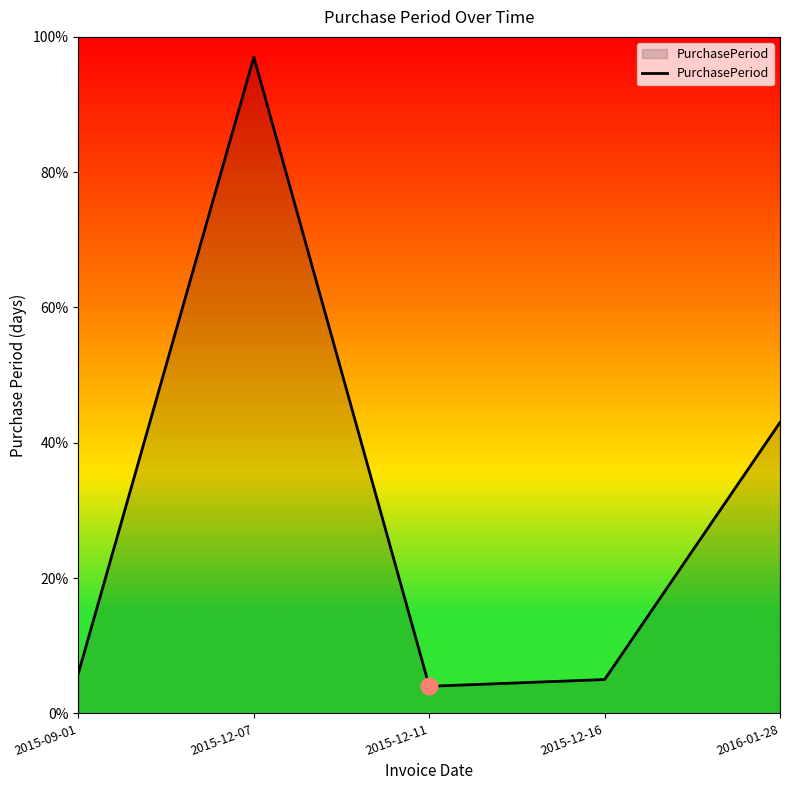

Rank the categories by value from lowest to highest.

2015-12-11, 2015-12-16, 2015-09-01, 2016-01-28, 2015-12-07